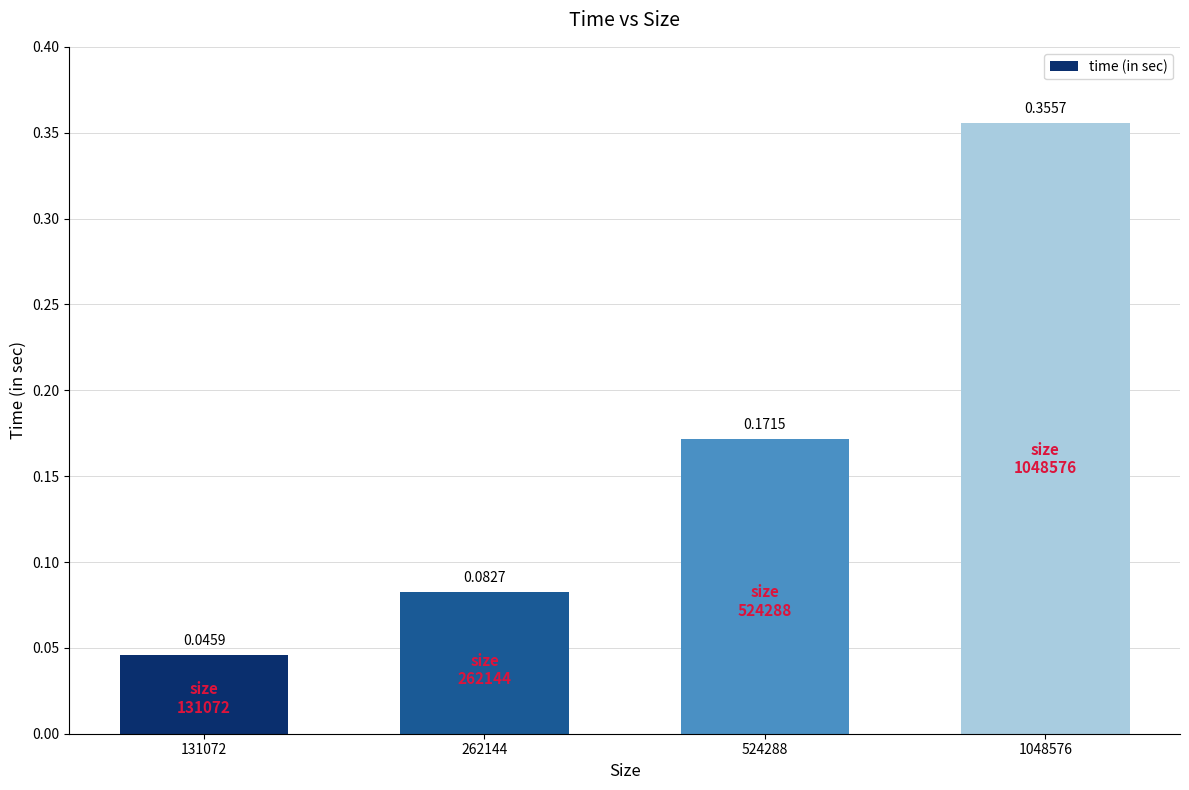

How many bars are there in total?

4